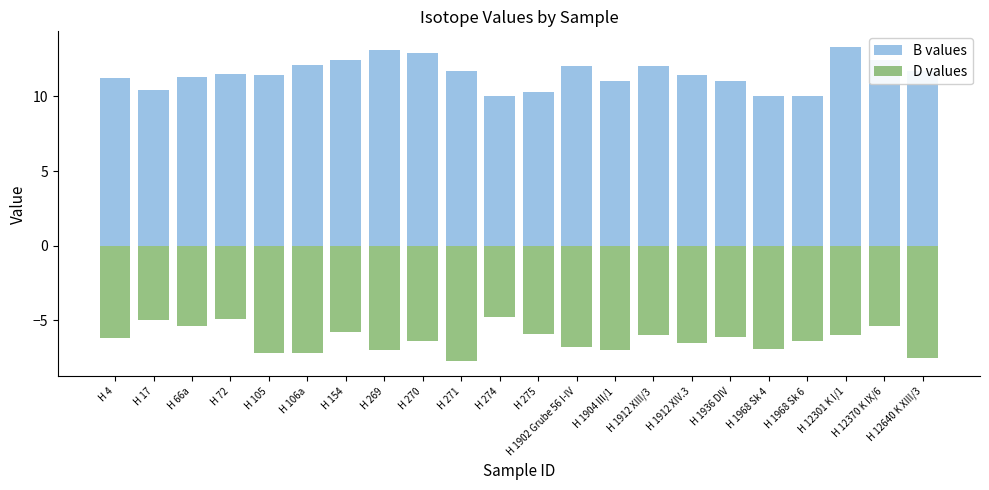

Are the bars horizontal?

No